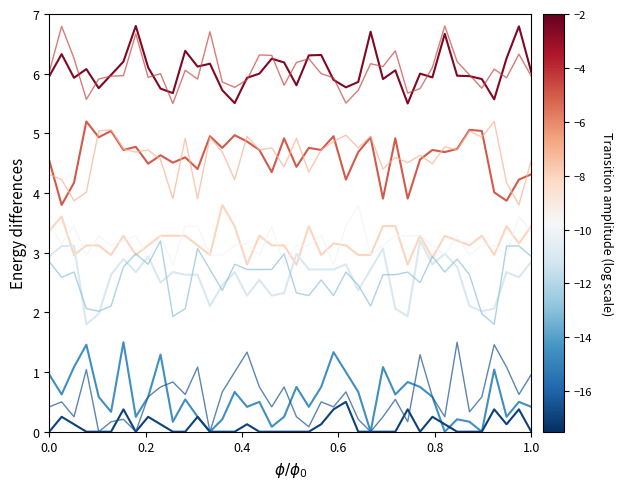

At how many categories does at least one series exceed 5?

40